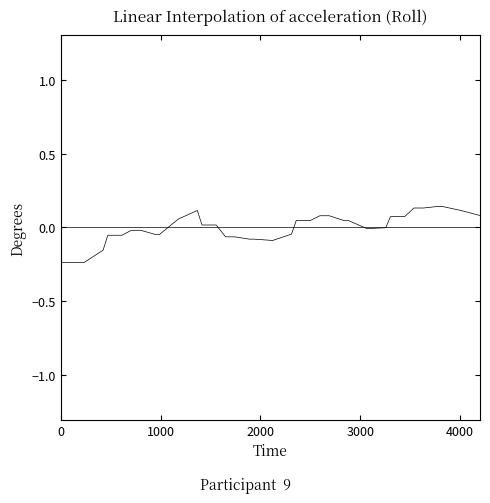

Does the chart have visible grid lines?

No